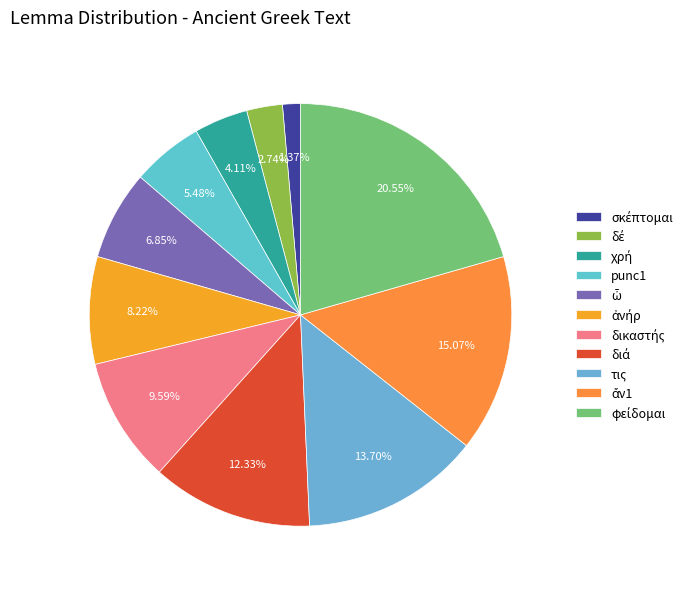

The τις slice represents 21% of the pie. True or false?

False